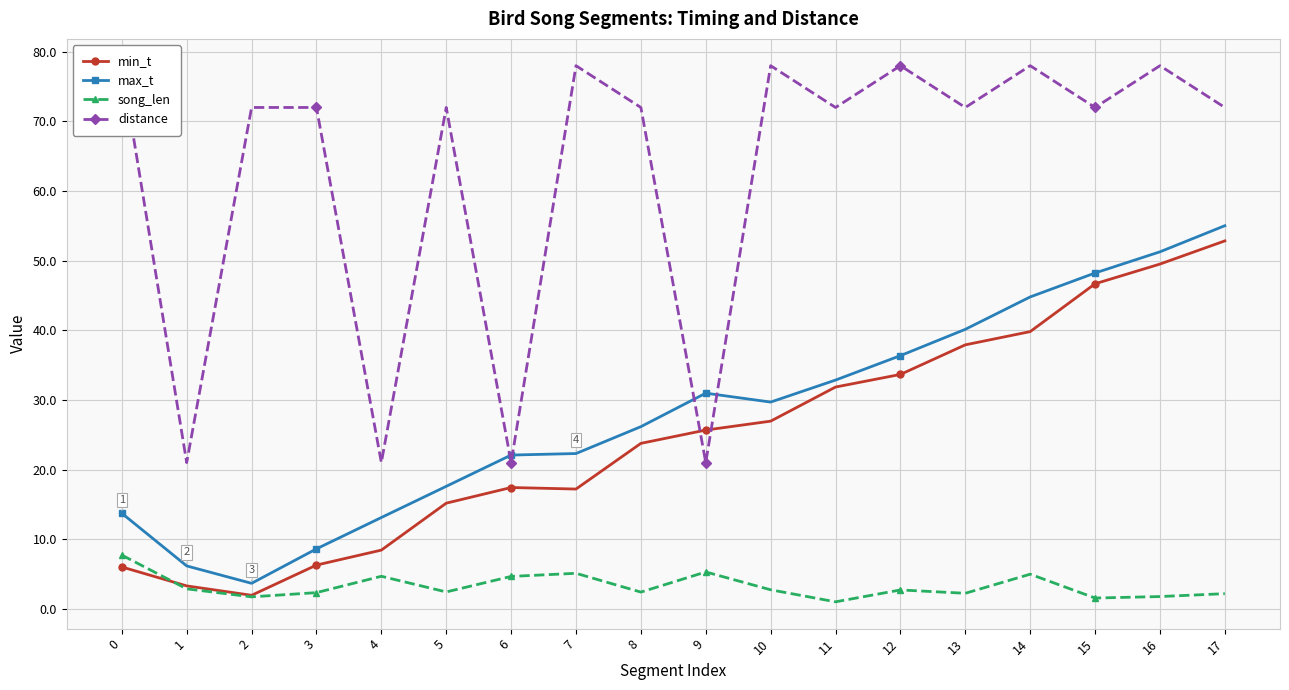

Reading right to left, extract all data points from this chart.

min_t: 52.8	49.5	46.7	39.8	37.9	33.7	31.9	26.9	25.7	23.8	17.2	17.4	15.2	8.4	6.3	1.9	3.3	6.0
max_t: 55.0	51.3	48.2	44.8	40.1	36.4	32.9	29.7	31.0	26.2	22.3	22.1	17.6	13.1	8.6	3.7	6.2	13.7
song_len: 2.2	1.8	1.5	5.0	2.2	2.7	1.0	2.7	5.3	2.4	5.1	4.7	2.4	4.7	2.3	1.7	2.9	7.7
distance: 72.0	78.0	72.0	78.0	72.0	78.0	72.0	78.0	21.0	72.0	78.0	21.0	72.0	21.0	72.0	72.0	21.0	78.0